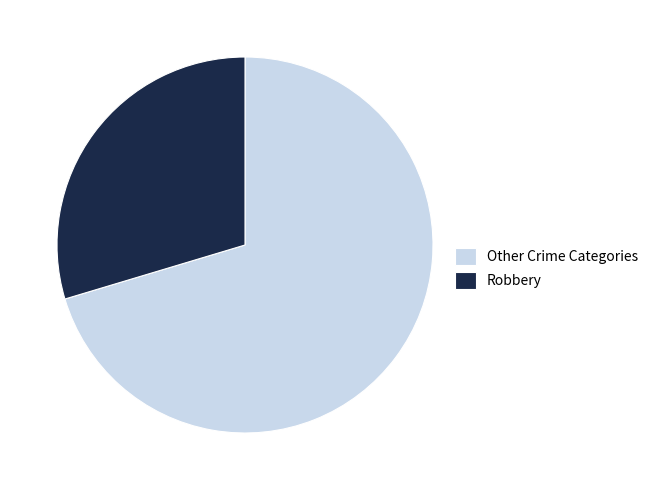

Which slice represents more than half of the pie?

Other Crime Categories